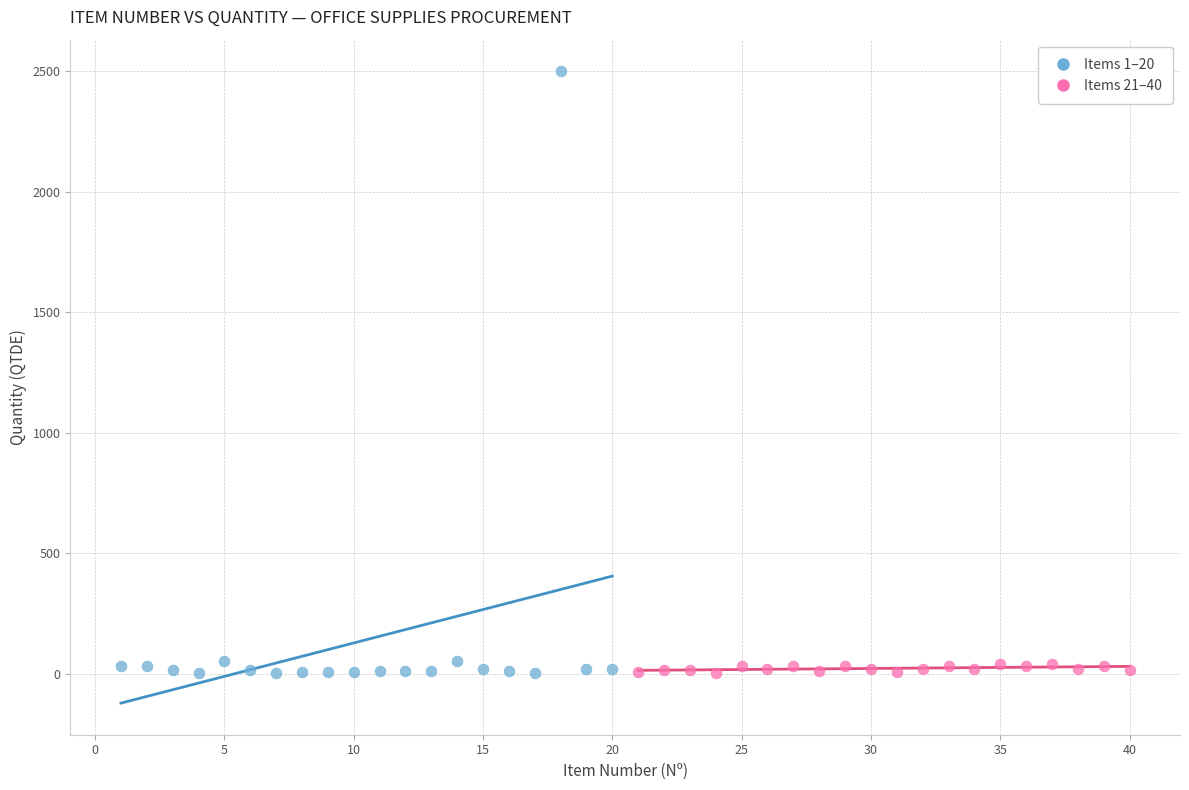

Which series has the largest Y range (max minus min)?

Items 1–20